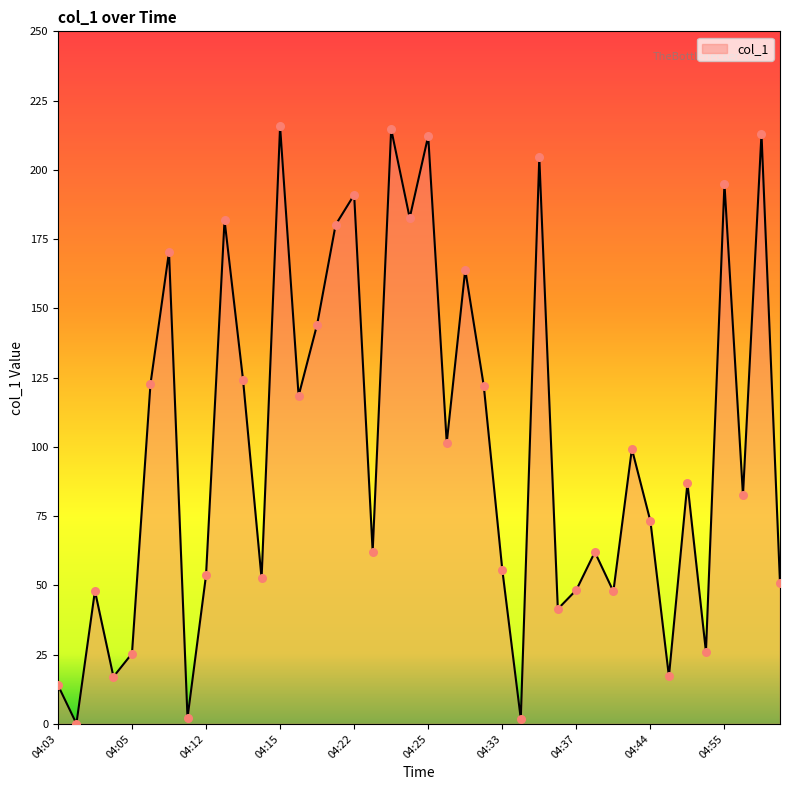

What is the maximum value shown in the chart?

215.7